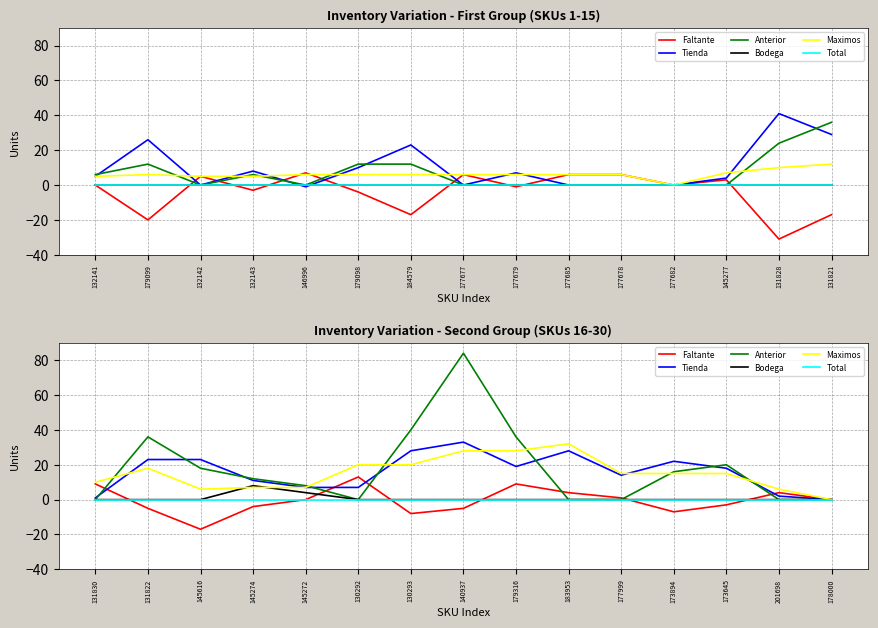

What is the value of the Faltante point at the 8th from the left?

-5